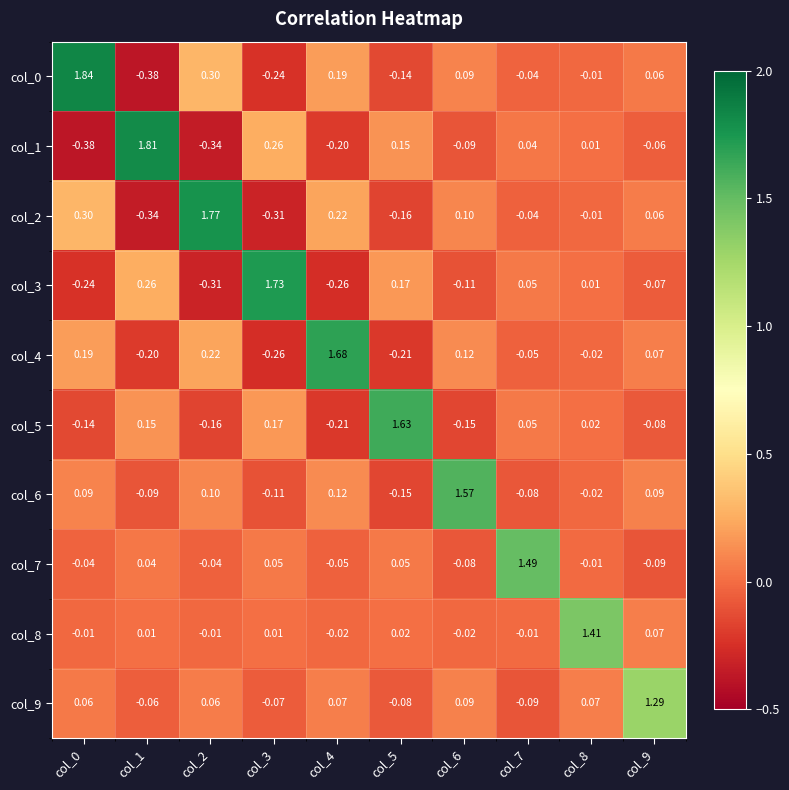

Is the value of col_4 at col_9 greater than the value of col_2 at col_4?

No